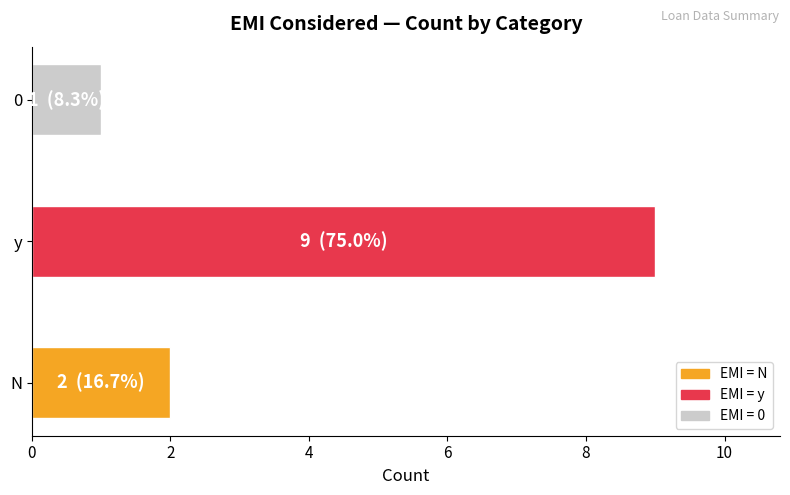

What is the greatest value displayed?

9